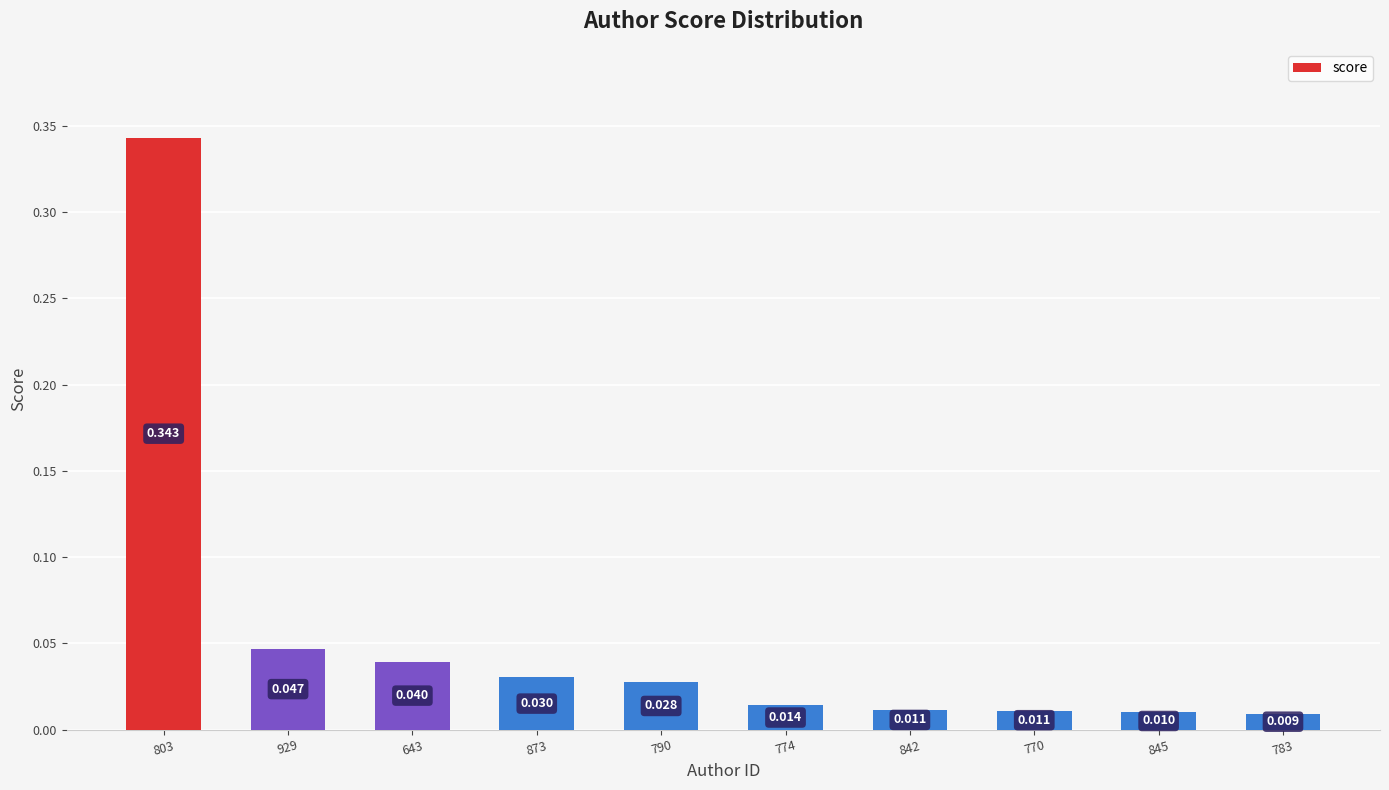

Does the chart contain any negative values?

No